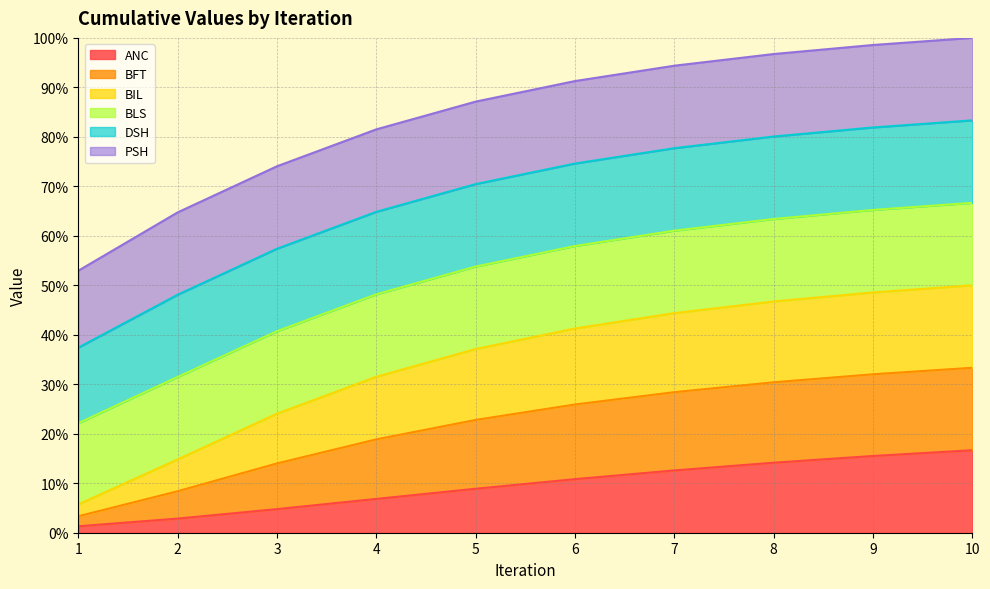

What is the maximum value for ANC?

16.7